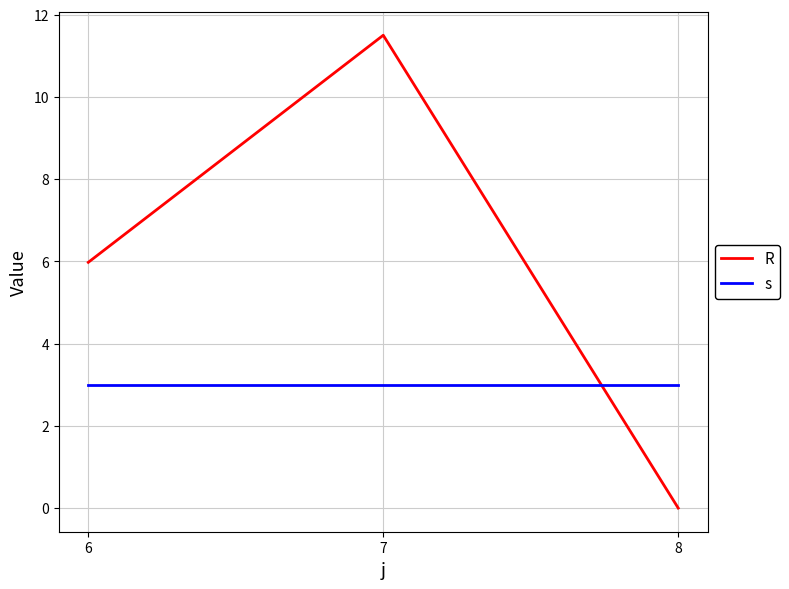

How many categories are shown in the chart?

3